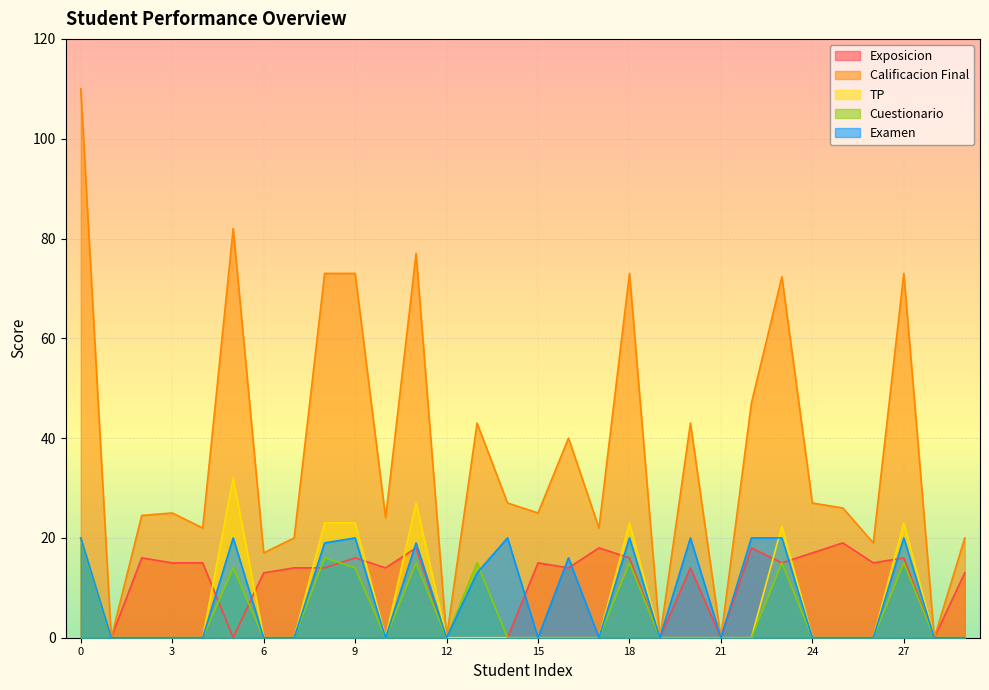

The Exposicion series shows 11.5 at 11. True or false?

False